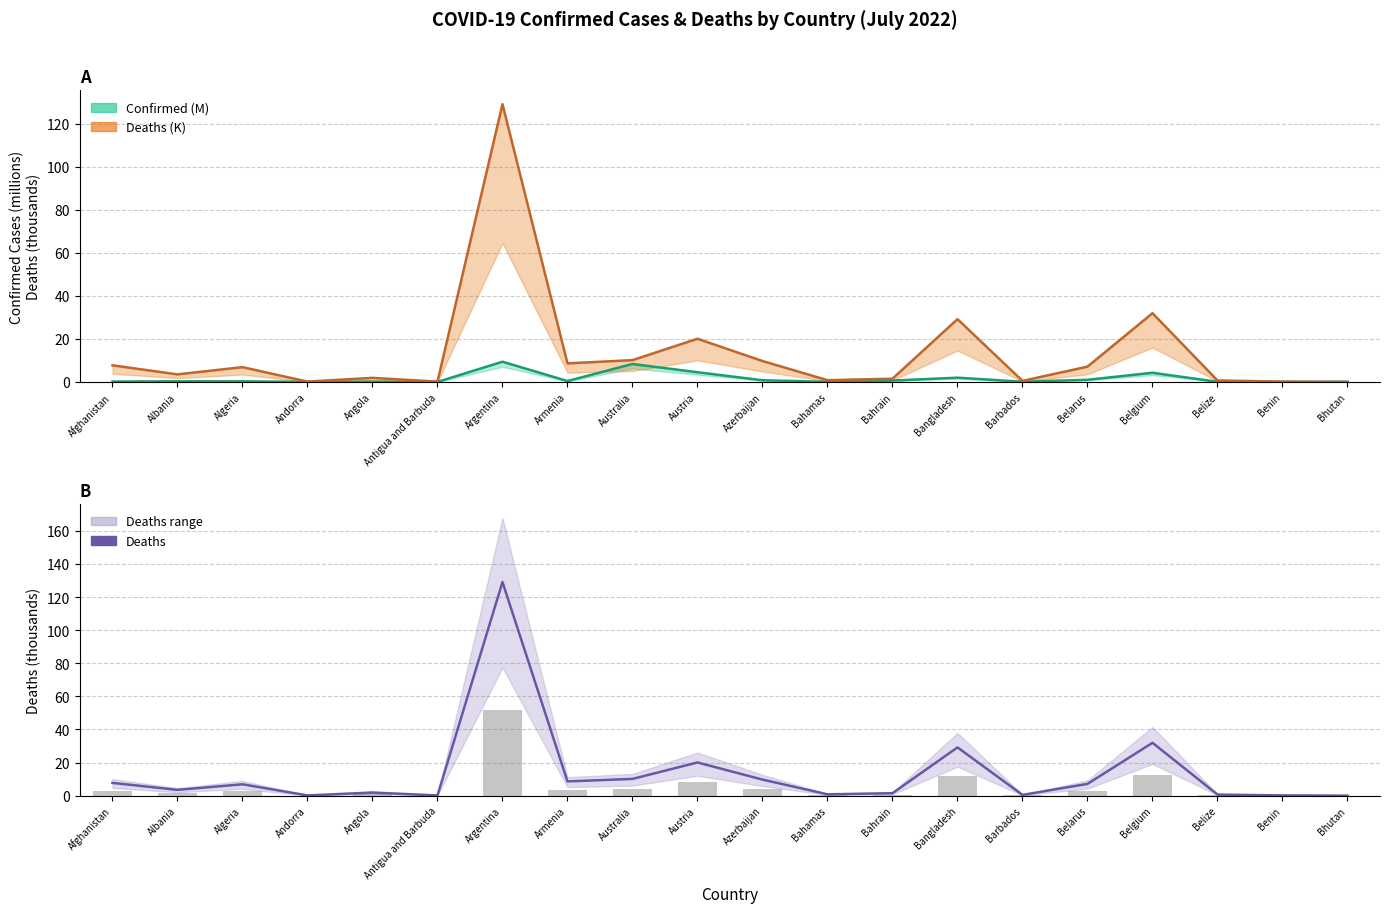

Does the chart contain stacked bars?

No